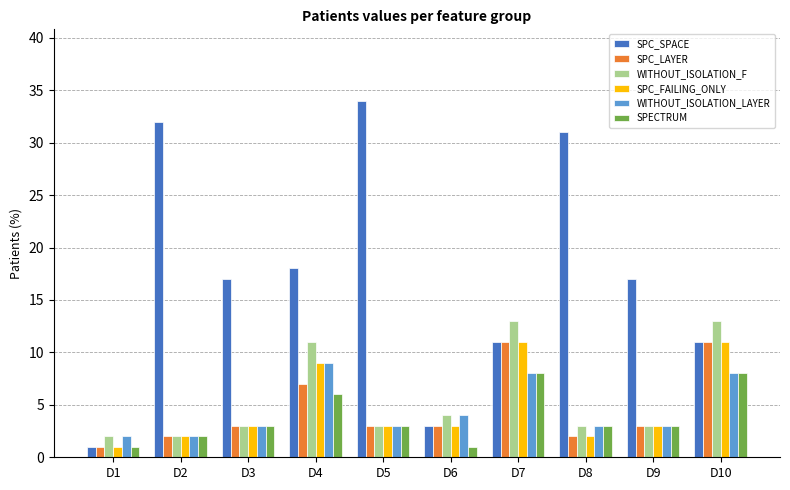

What is the total value across all series at D5?

49